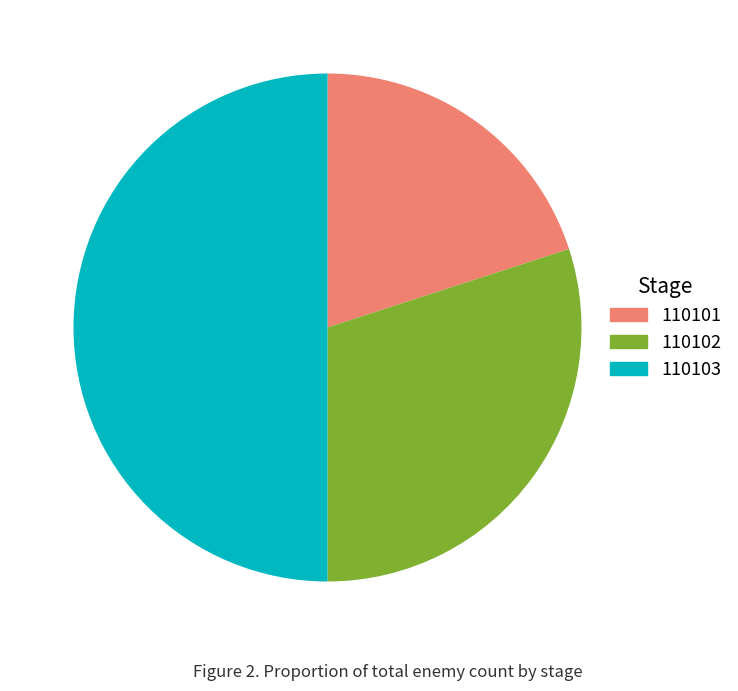

Combined, do 110101 and 110103 account for over 50%?

Yes